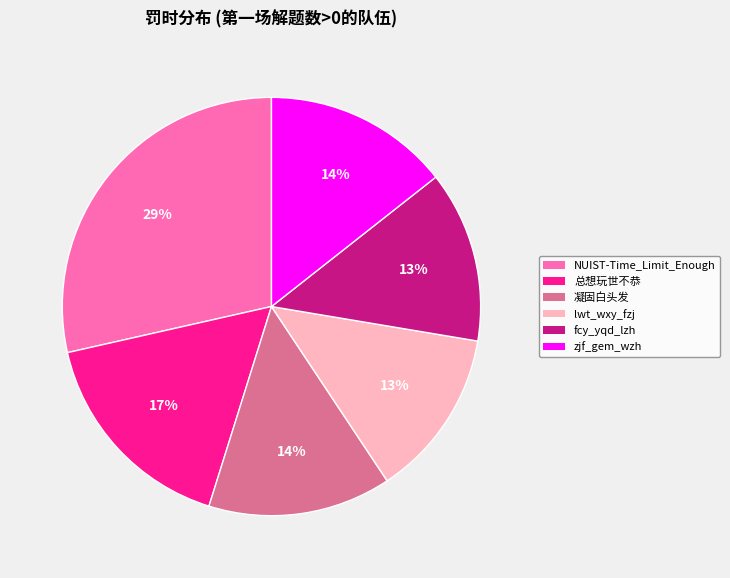

Is lwt_wxy_fzj the majority of the pie?

No